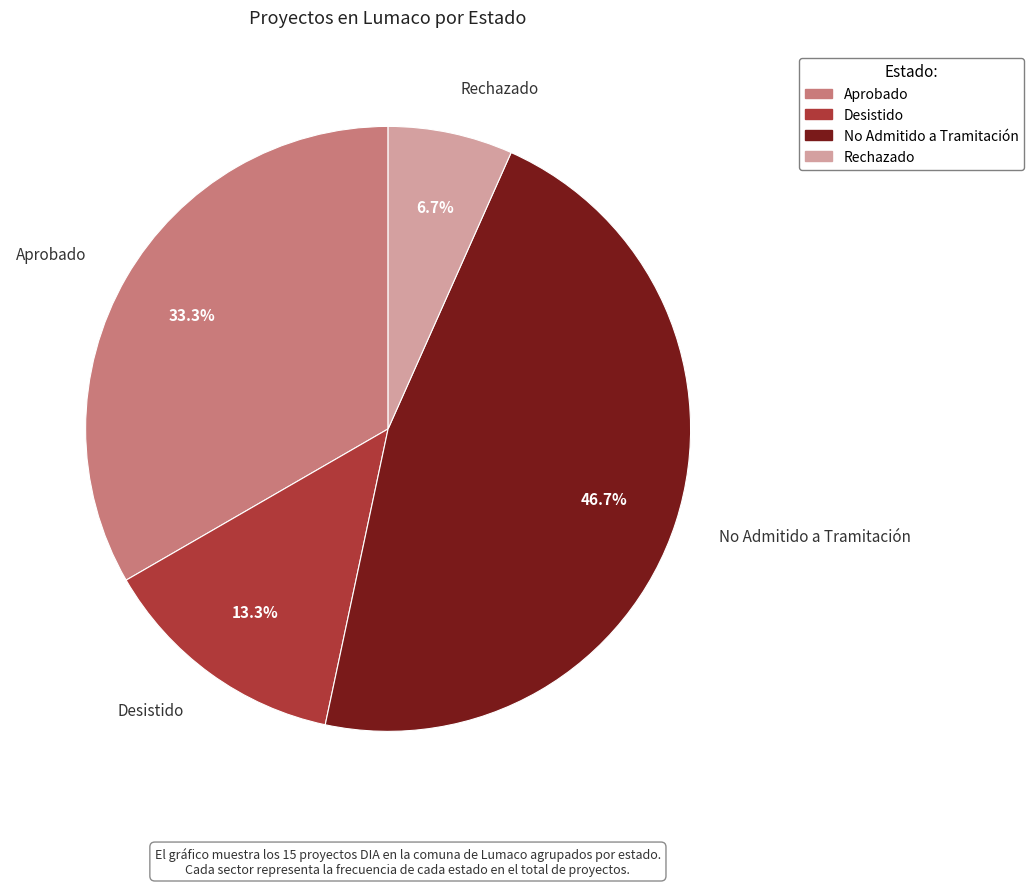

Approximately how many times larger is the value at Aprobado compared to Rechazado?

5.0